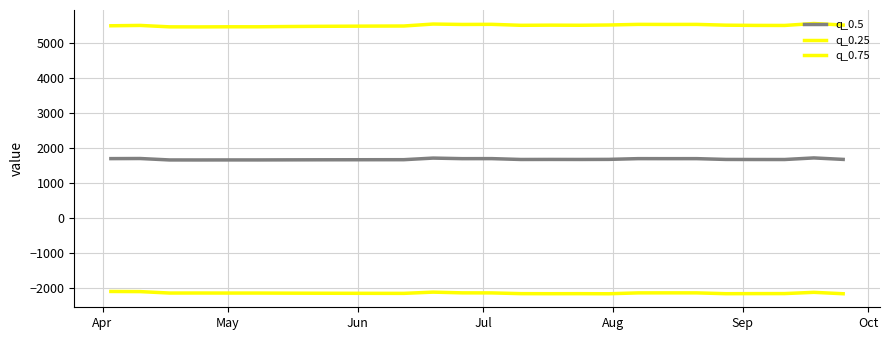

How many lines are shown in the chart?

3